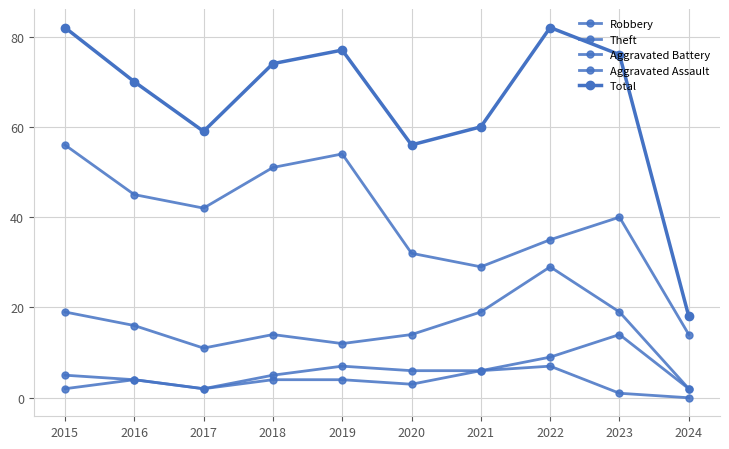

At which label does Theft reach its minimum?

2024